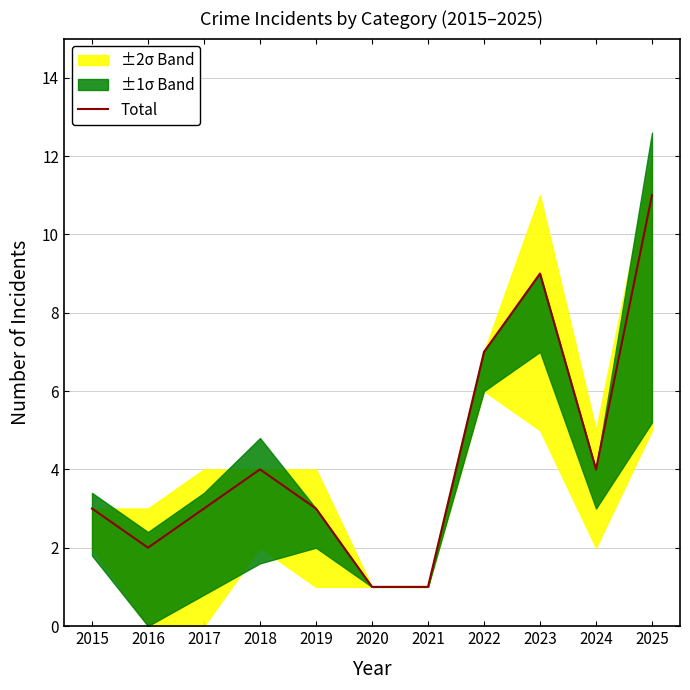

What is the value of the 1st point from the left?

3